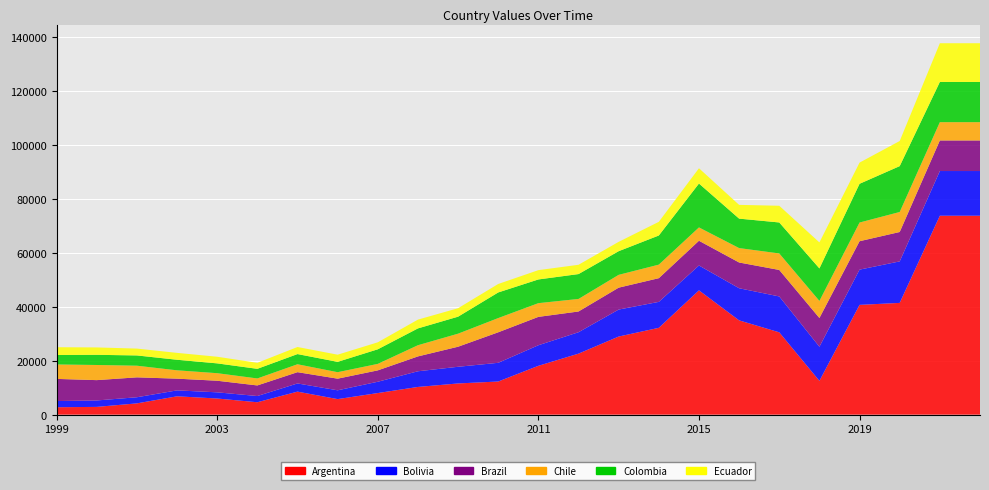

Reading right to left, extract all data points from this chart.

Argentina: 73735	73735	41423	40691	12529	30515	34949	46073	32186	28954	22617	18105	12287	11568	10274	8008	5768	8535	4603	5989	6804	4182	2880	2752
Bolivia: 16564	16564	15381	13058	12642	13296	11904	9215	9616	9999	7935	7623	6931	6179	5808	4187	3261	3033	2301	2286	2194	2272	2383	2294
Brazil: 11332	11332	10897	10536	10653	9823	9546	9165	8781	8119	7685	10514	11311	7435	5509	4221	4313	4179	3927	4299	4345	7375	7535	8209
Chile: 6779	6779	7418	6924	6335	6121	5344	4948	5023	4748	4653	5087	5273	4837	4149	2406	2398	2935	2591	2799	3093	4314	5613	5348
Colombia: 14901	14901	16996	14359	12043	11478	10911	16258	10796	8767	9216	8784	9493	6296	6229	5402	3832	3773	3561	3635	3911	3807	3769	3508
Ecuador: 14355	14355	9309	7852	9638	6192	5103	5666	5067	3464	3444	3450	3139	3133	3258	2591	2655	2624	2229	2460	2554	2540	2738	2884